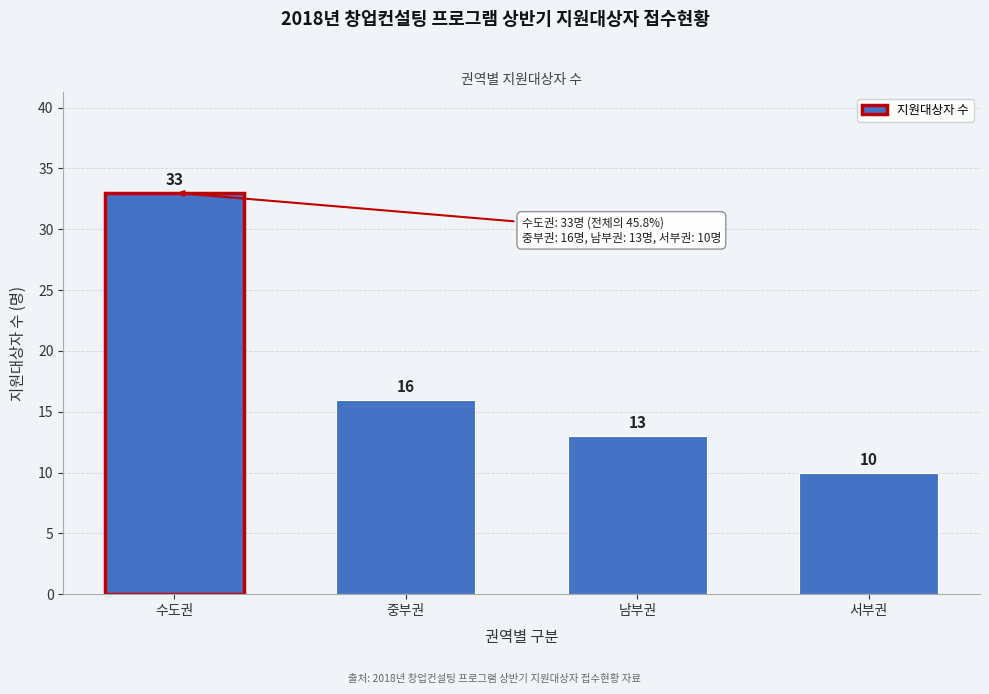

Reading left to right, transcribe all the data shown in this chart.

수도권=33	중부권=16	남부권=13	서부권=10